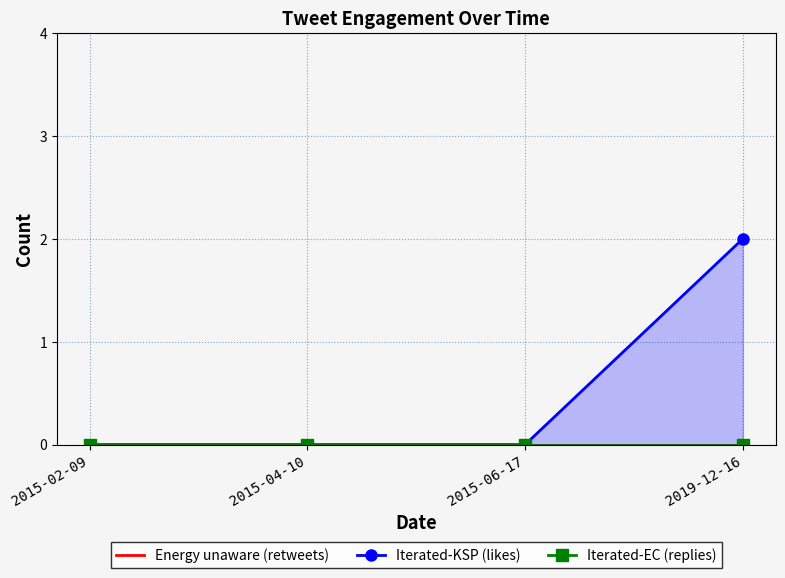

Reading left to right, transcribe all the data shown in this chart.

likes: 0	0	0	2
retweets: 0	0	0	0
replies: 0	0	0	0